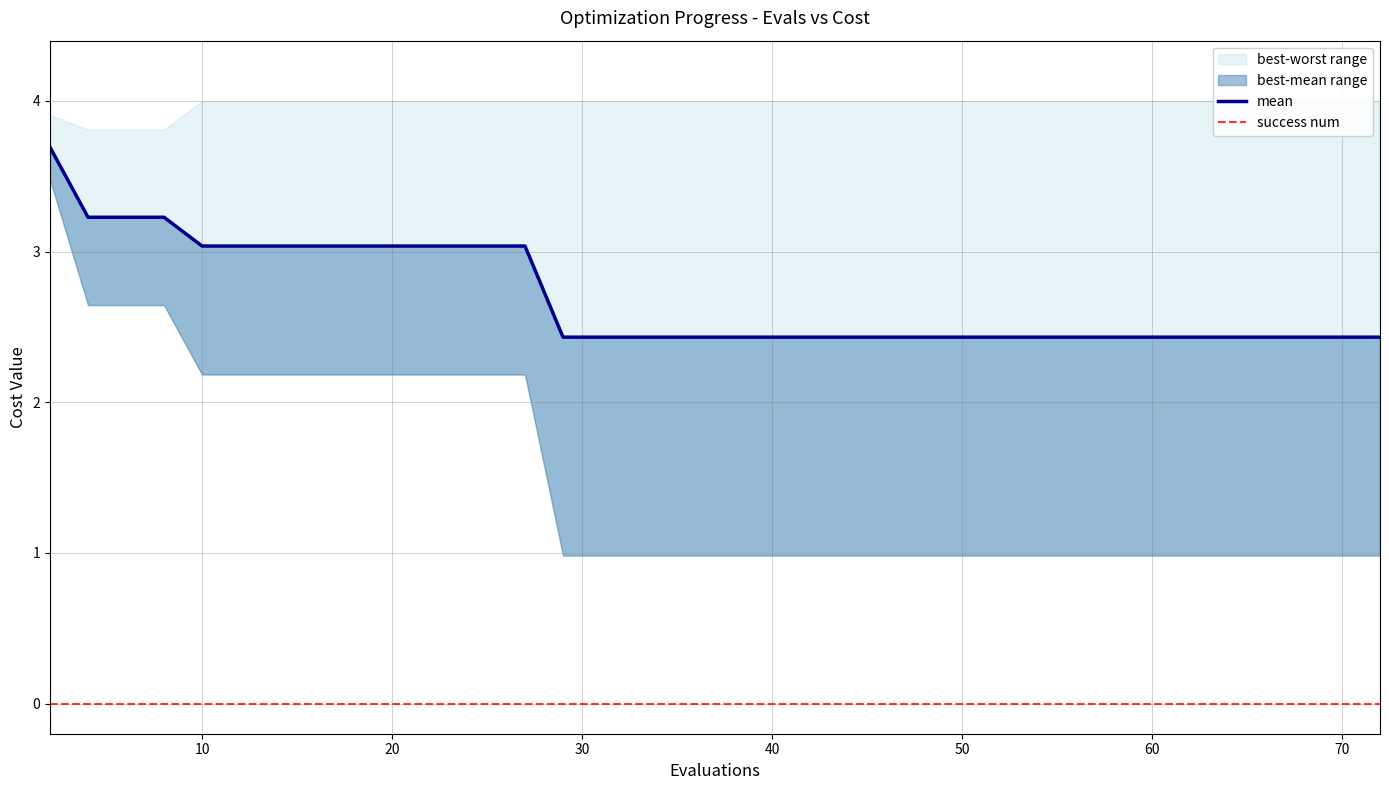

Rank the series by their average value, from highest to lowest.

worst, mean, best, success num